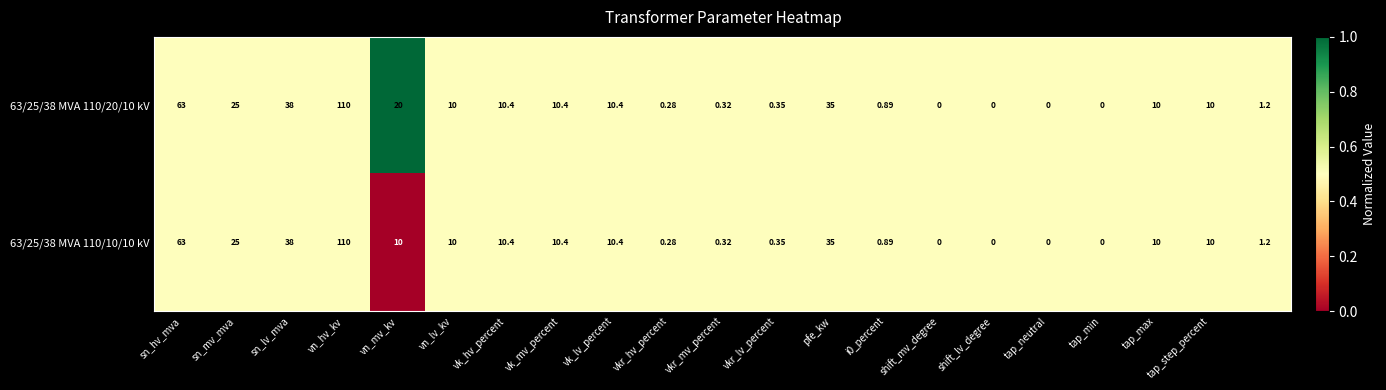

How many positive values does the 63/25/38 MVA 110/20/10 kV series have?

17